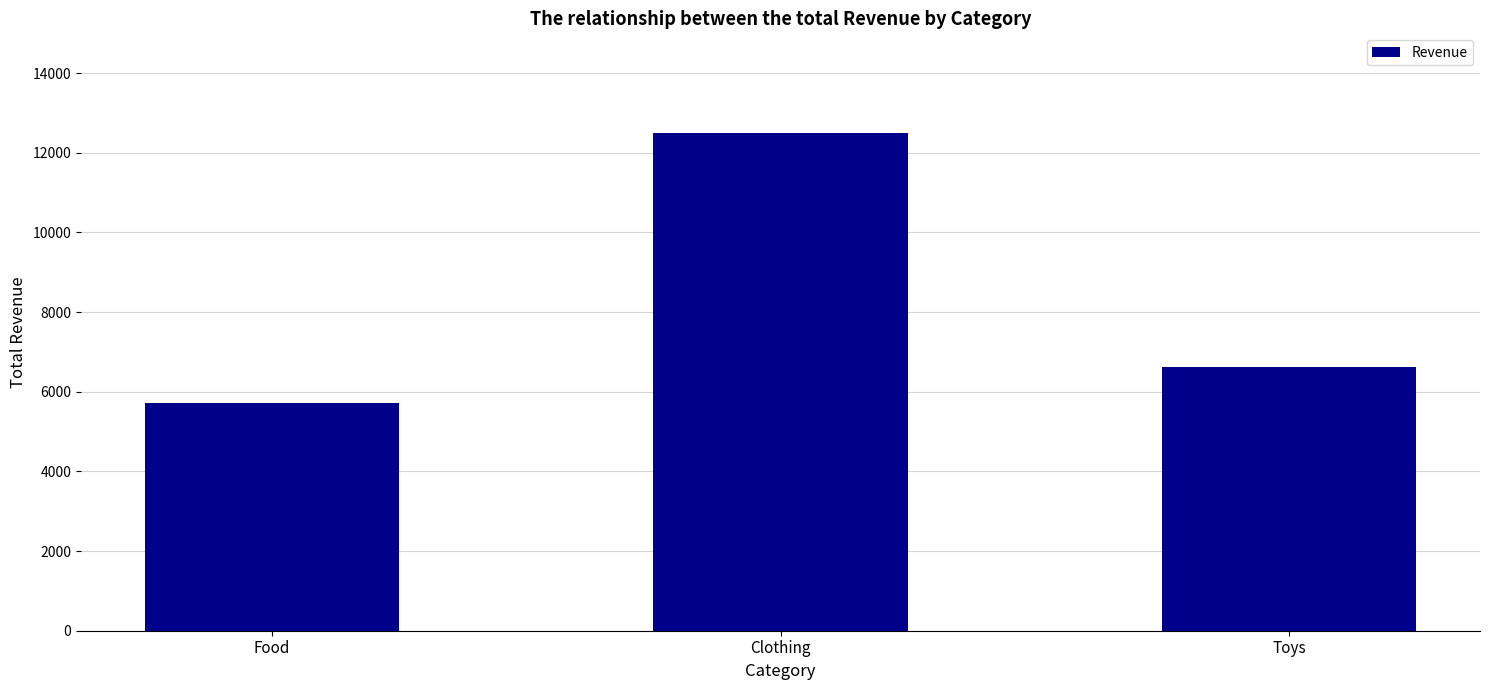

Rank the categories by value from lowest to highest.

Food, Toys, Clothing